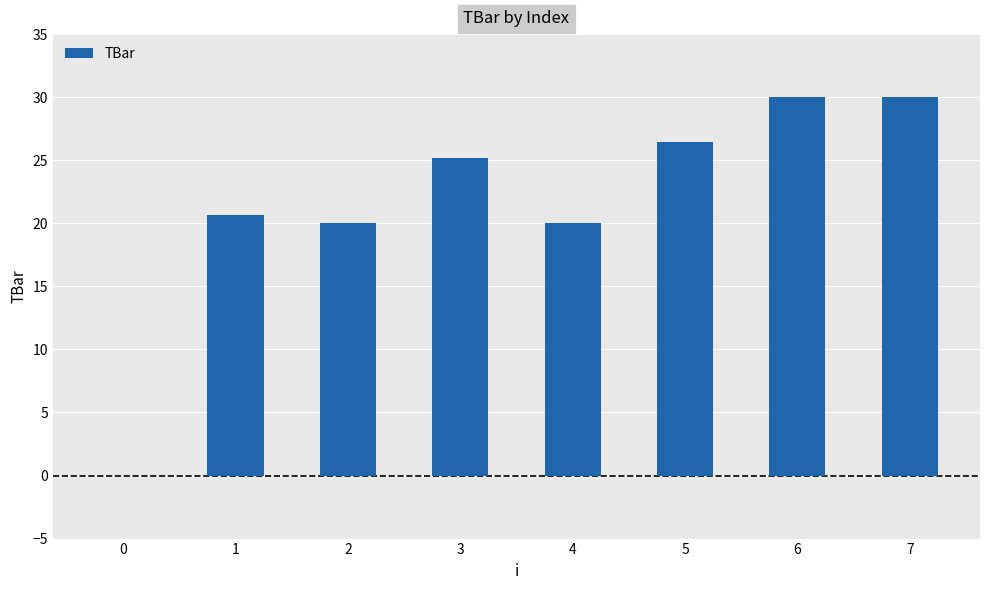

Are the bars grouped side by side (vs. stacked)?

No